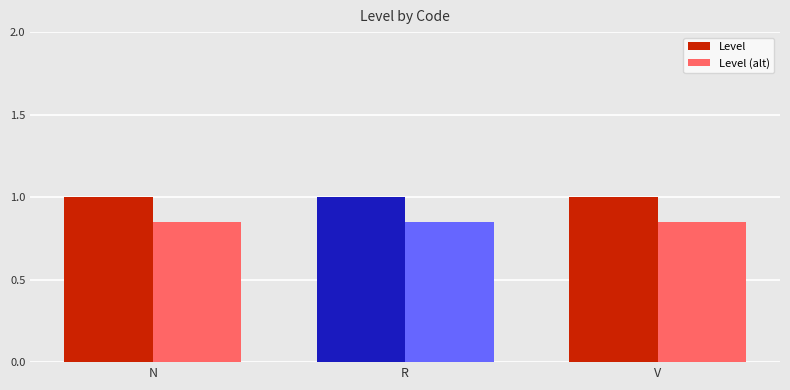

Are the bars horizontal?

No